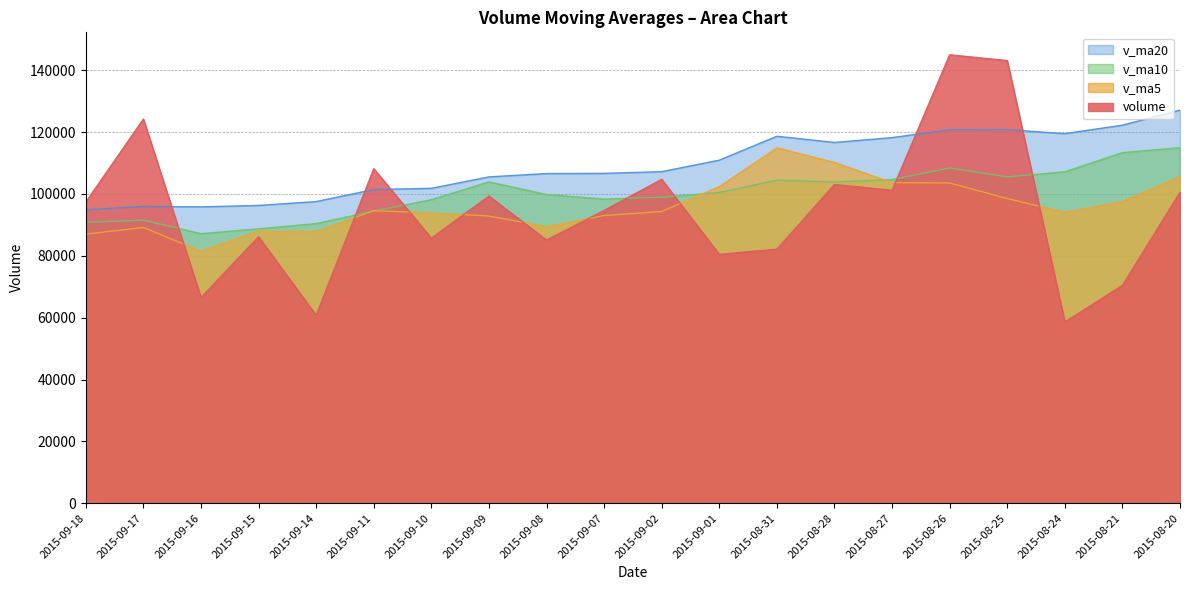

How many data points does each series have?

20